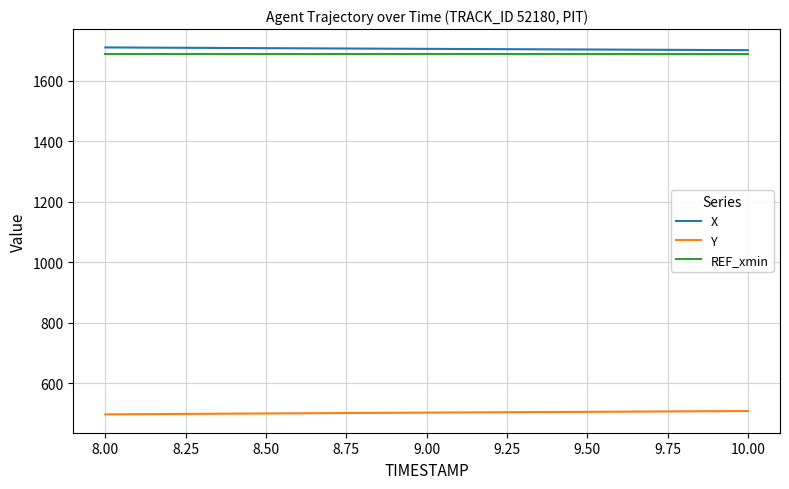

What is the minimum value for REF_xmin?

1687.5